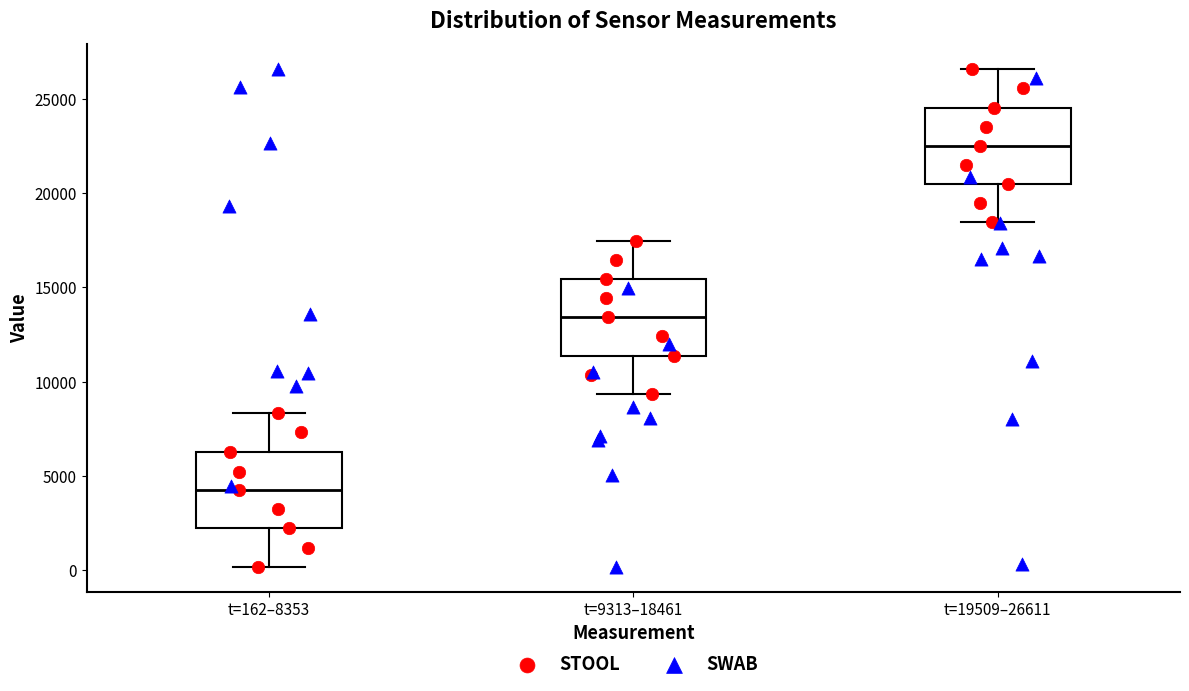

Where does the upper whisker of the box for t=19509–26611 end on the y-axis? The values are not printed on the chart, so give them approximately, as read against the axis.

26500